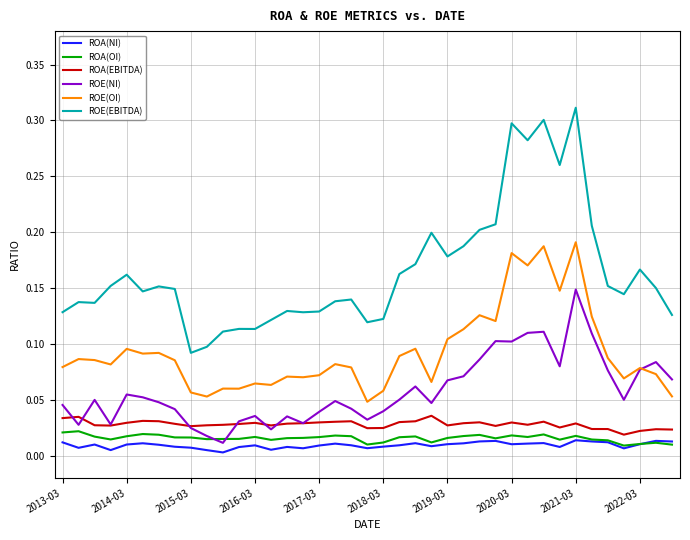

True or false: ROE(OI) and ROA(EBITDA) intersect in this chart.

False